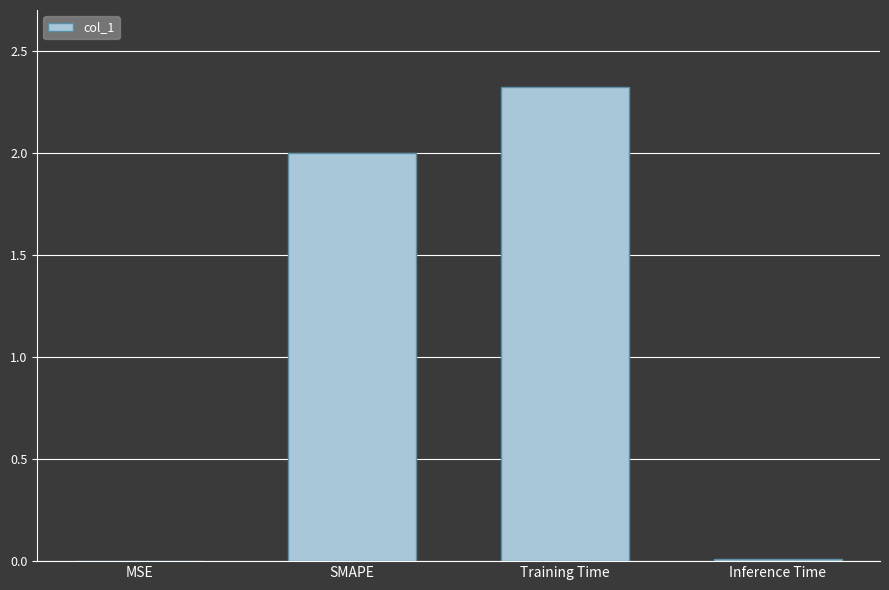

What is the greatest value displayed?

2.3